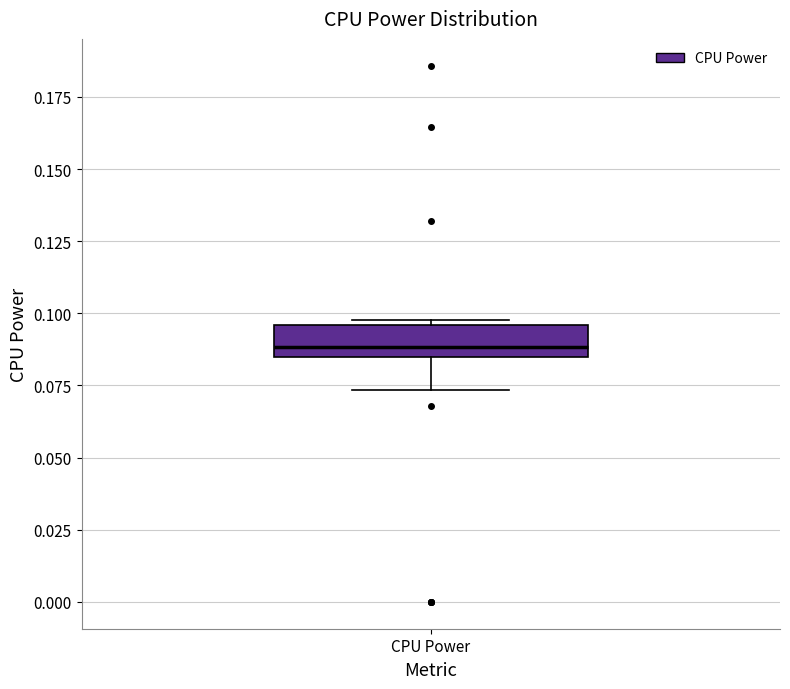

Where is the upper edge of the box for CPU Power on the y-axis? The values are not printed on the chart, so give them approximately, as read against the axis.

0.095